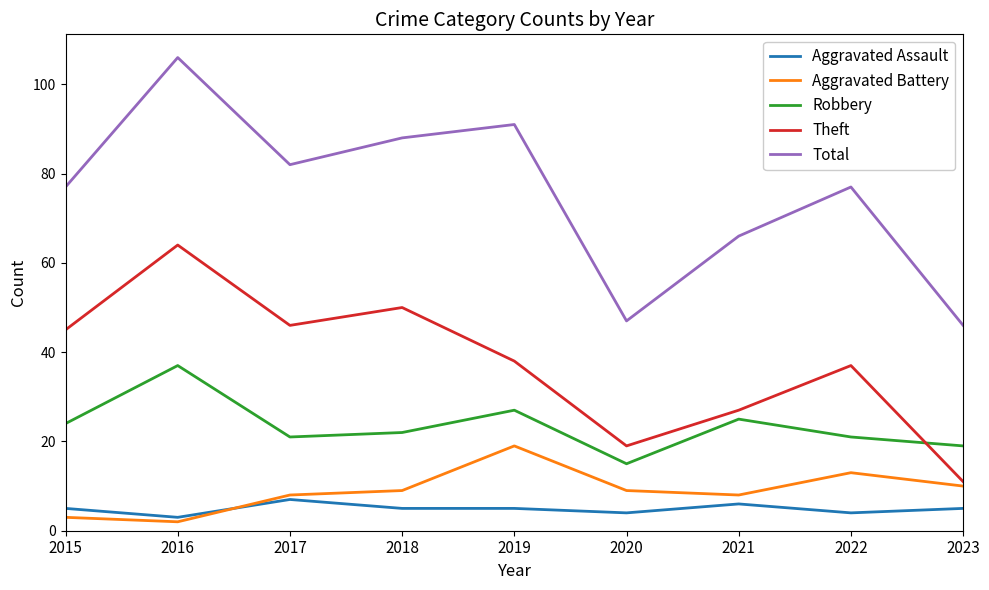

Which series has the widest spread of values?

Total